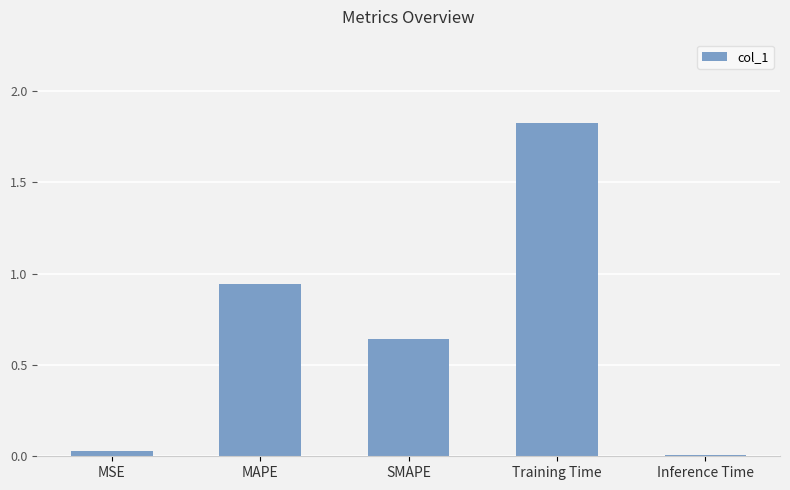

What is the change in value from MAPE to SMAPE?

-0.3